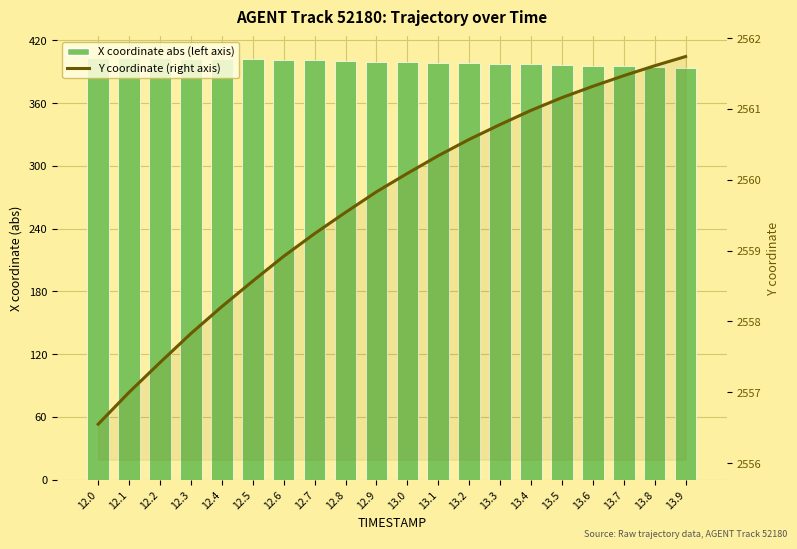

The X coordinate abs (left axis) series shows 397.0 at 13.4. True or false?

True